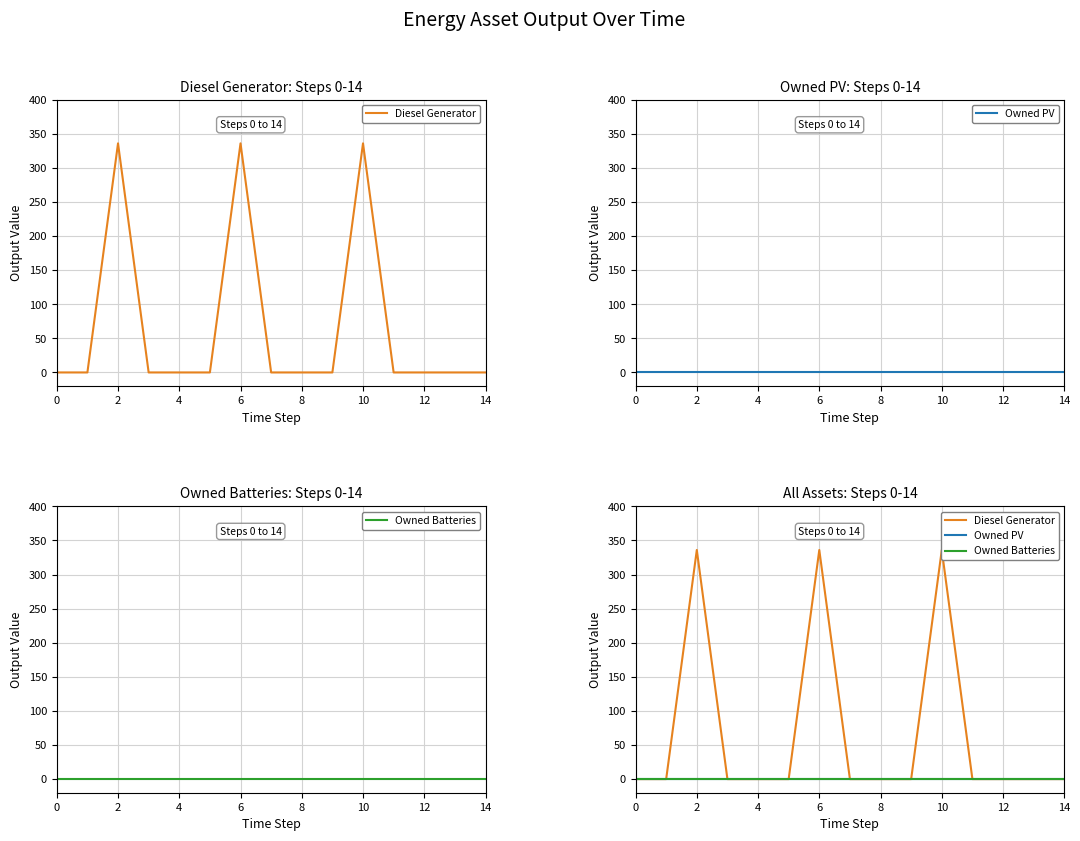

How many distinct data groups are displayed?

3